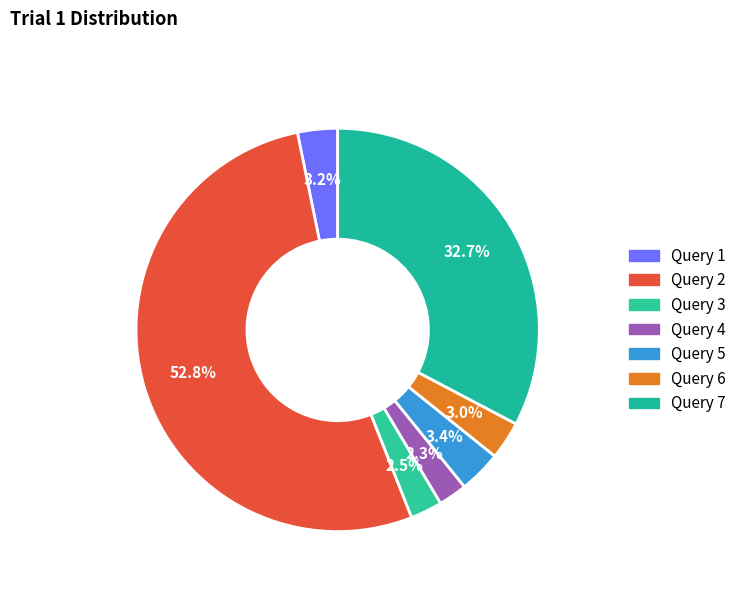

True or false: Query 7 accounts for 42% of the total.

False